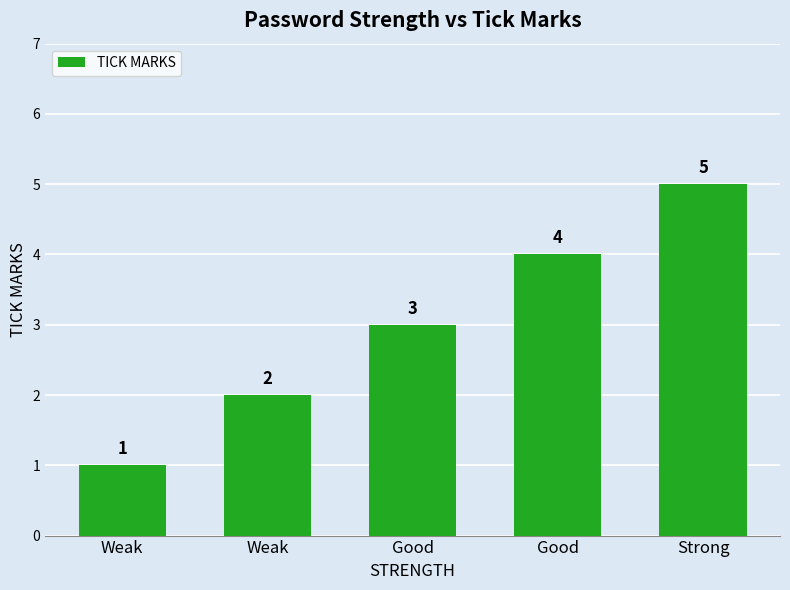

What is the value of the 1st bar from the left?

1